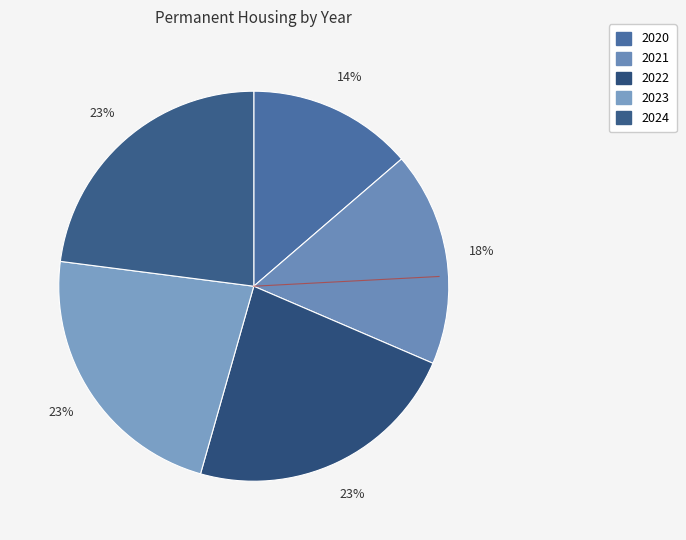

To the nearest percent, what is the difference between the 2022 and 2021 slice percentages?

5%